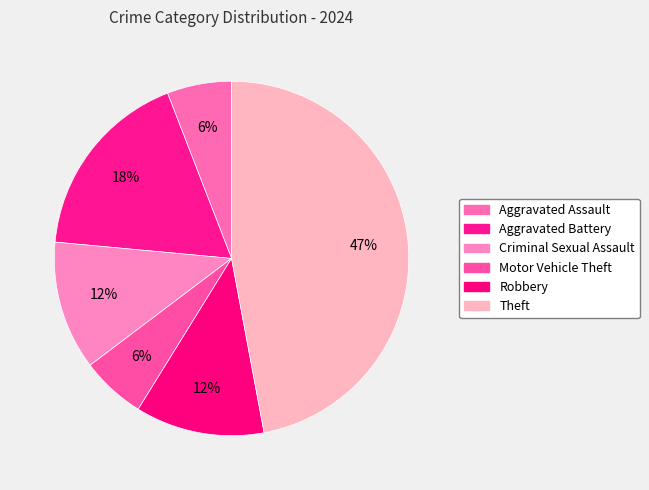

Which slice is the smallest?

Aggravated Assault